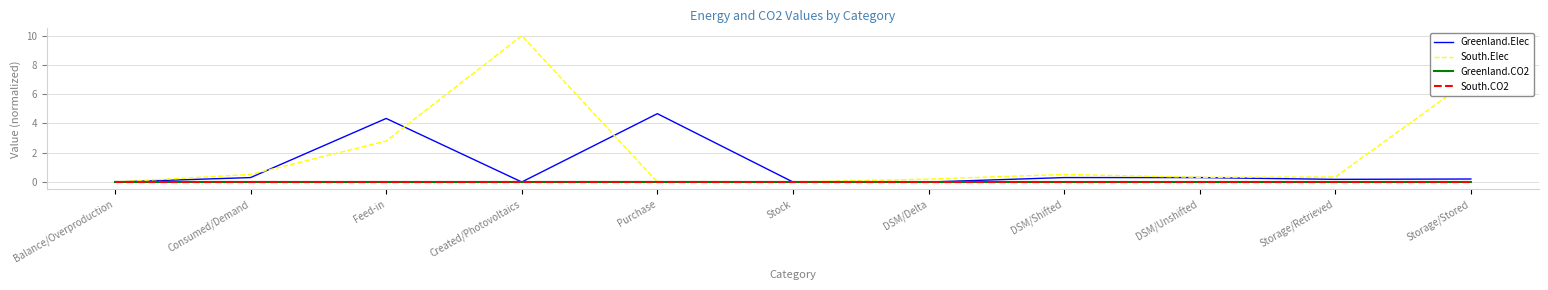

How many lines are shown in the chart?

4